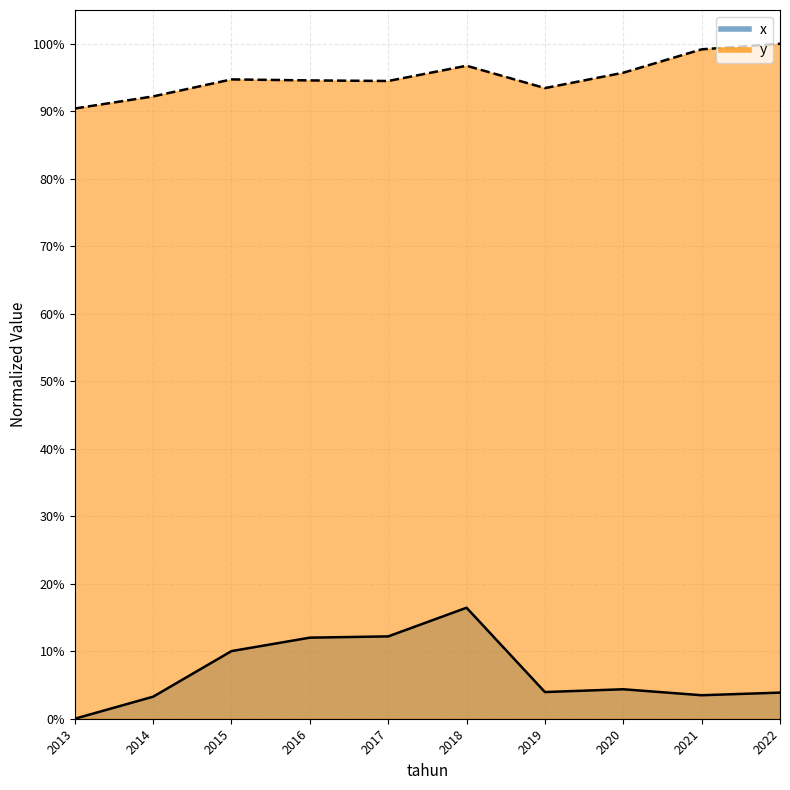

True or false: y has more than 2 interior local peaks.

False